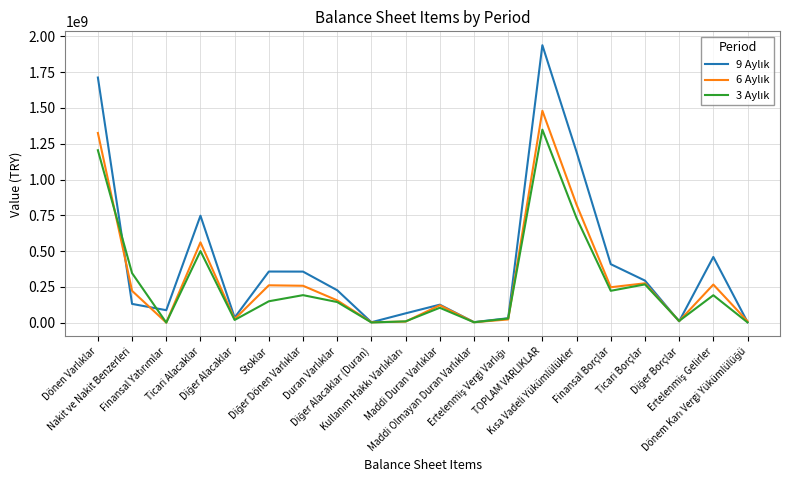

Does the chart have visible grid lines?

Yes